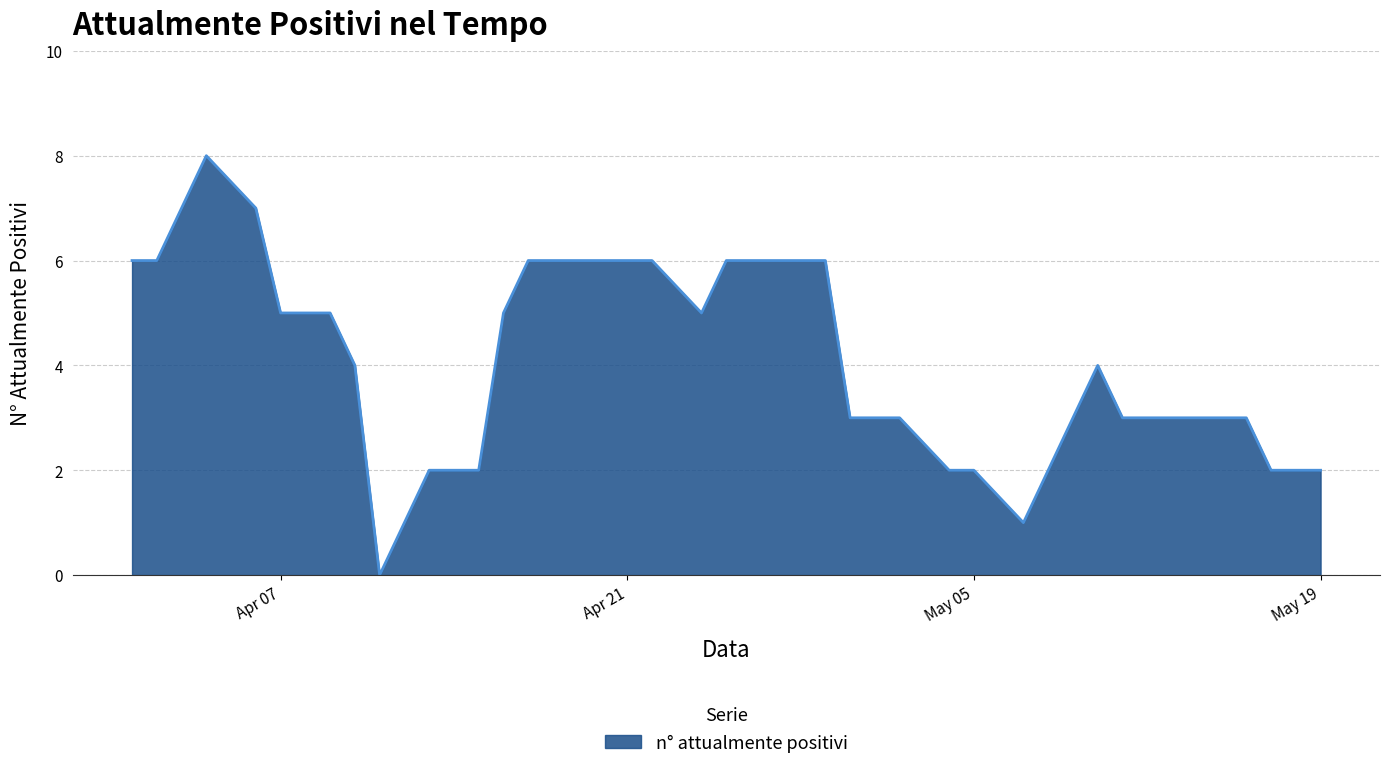

Reading left to right, list all the values displayed in this chart.

6	6	8	7	5	5	5	4	0	2	2	2	5	6	6	6	6	6	6	5	6	6	6	6	3	3	3	2	2	1	2	3	4	3	3	3	3	2	2	2